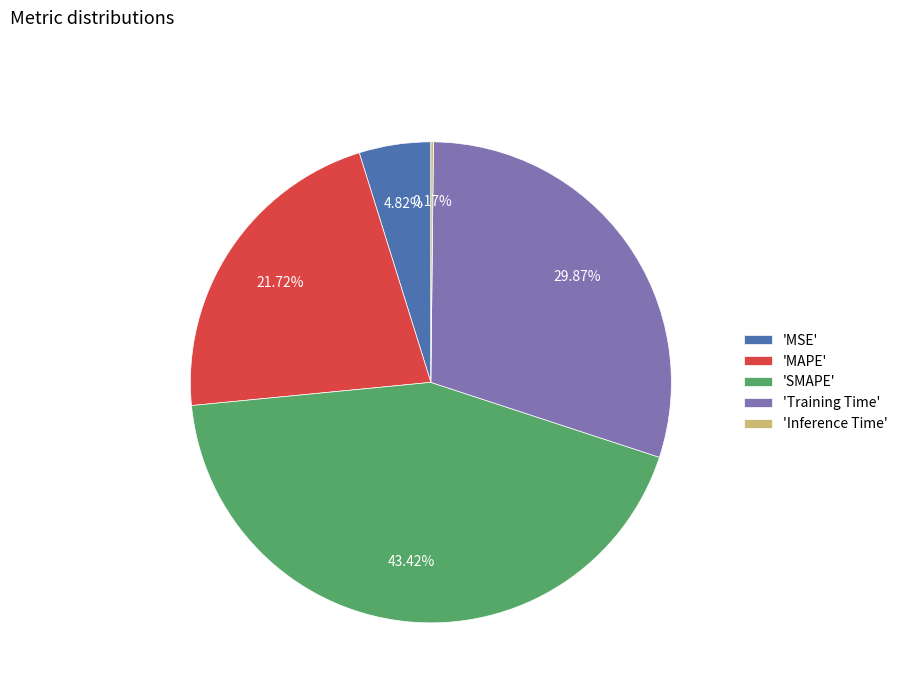

Between 'MSE' and 'SMAPE', which is larger?

'SMAPE'